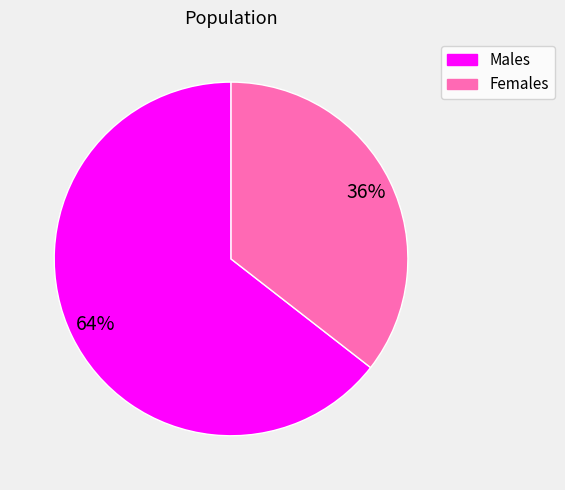

To the nearest percent, what is the average slice percentage?

50%